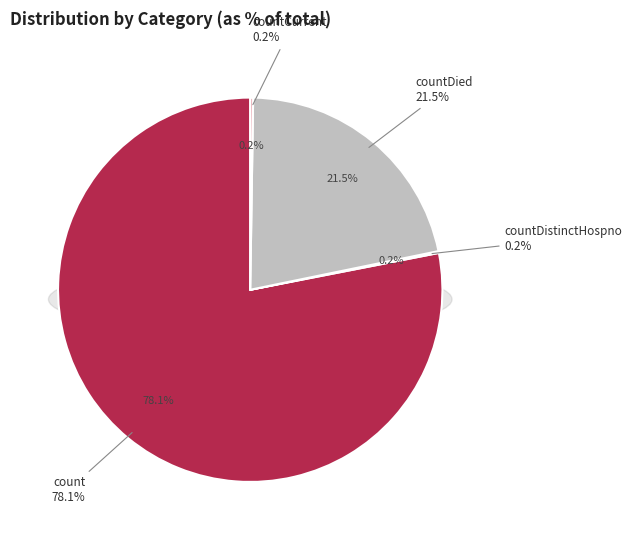

Which slice is the largest?

count